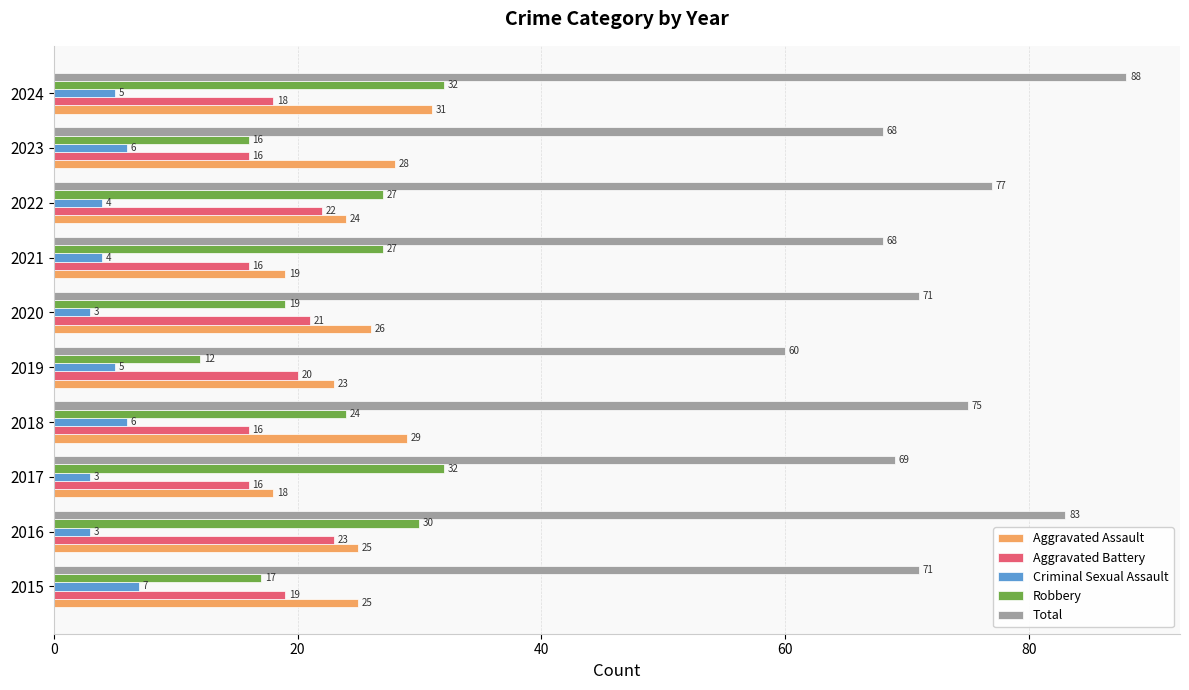

At which category is the sum across all series the highest?

2024